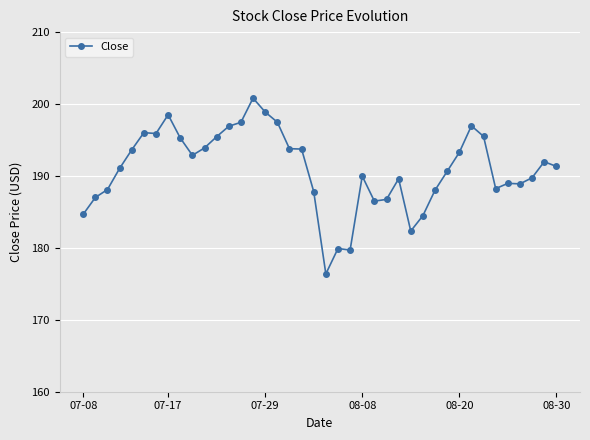

Does the chart display data point markers on the line(s)?

Yes